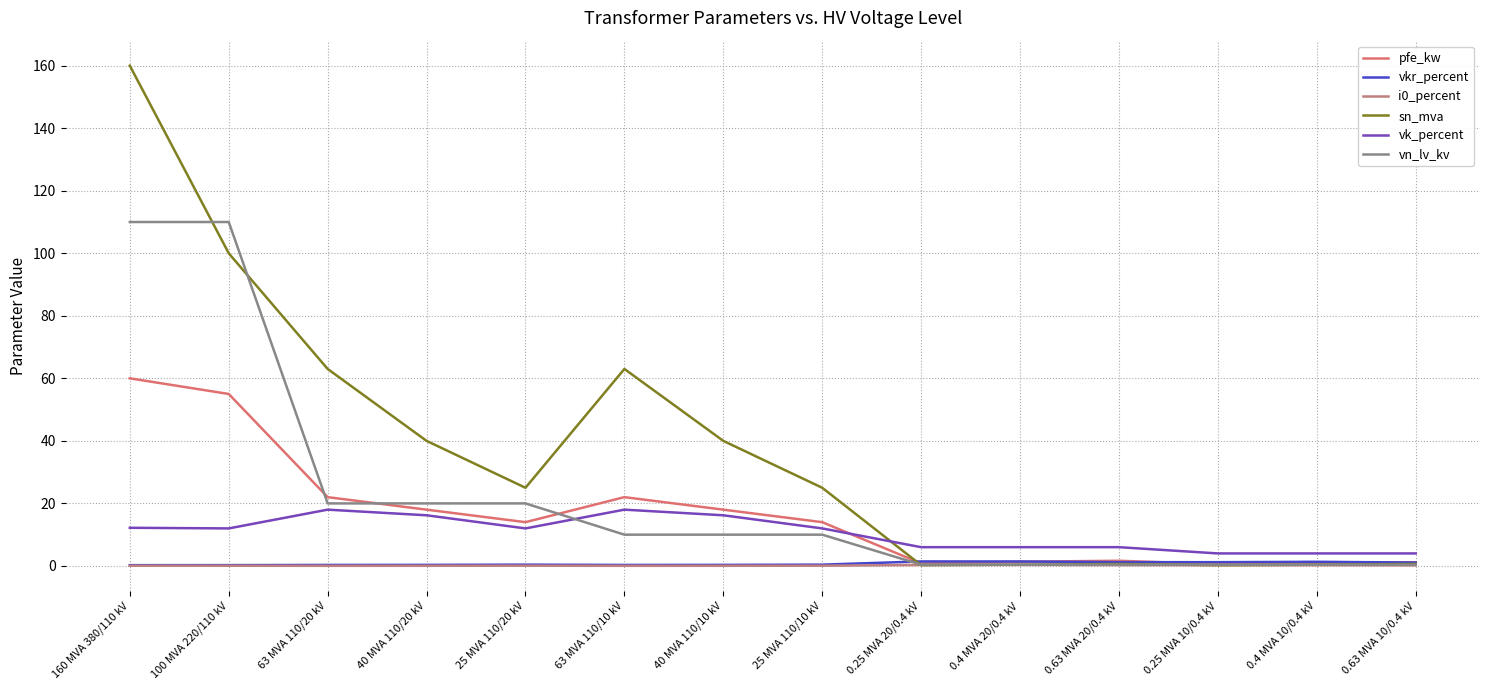

Reading left to right, what are all the values shown in this chart?

pfe_kw: 60.0	55.0	22.0	18.0	14.0	22.0	18.0	14.0	0.8	1.4	1.6	0.6	0.9	1.2
vkr_percent: 0.2	0.3	0.3	0.3	0.4	0.3	0.3	0.4	1.4	1.4	1.2	1.2	1.3	1.1
i0_percent: 0.1	0.1	0.0	0.1	0.1	0.0	0.1	0.1	0.3	0.3	0.3	0.2	0.2	0.2
sn_mva: 160.0	100.0	63.0	40.0	25.0	63.0	40.0	25.0	0.2	0.4	0.6	0.2	0.4	0.6
vk_percent: 12.2	12.0	18.0	16.2	12.0	18.0	16.2	12.0	6.0	6.0	6.0	4.0	4.0	4.0
vn_lv_kv: 110.0	110.0	20.0	20.0	20.0	10.0	10.0	10.0	0.4	0.4	0.4	0.4	0.4	0.4